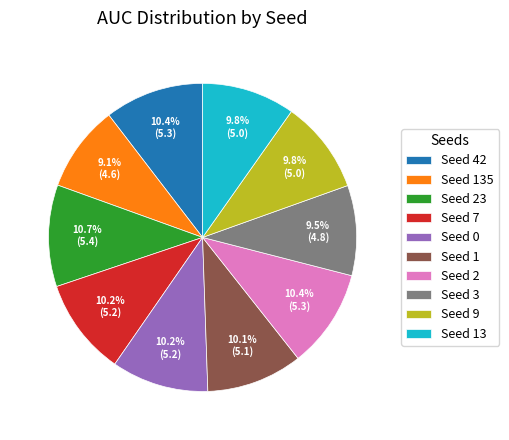

Does Seed 42 account for over 50% of the chart?

No